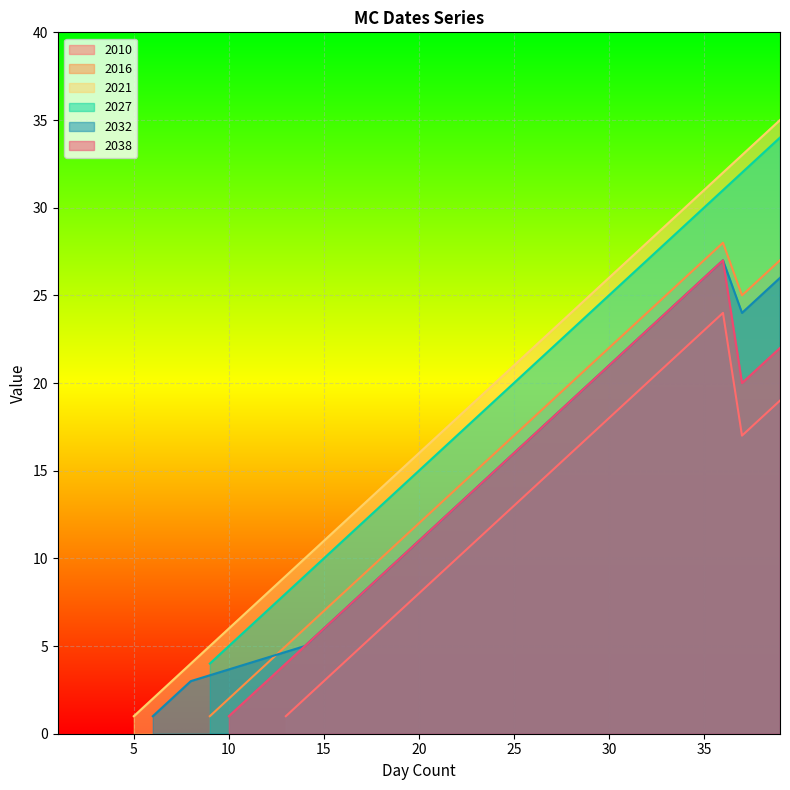

Which has a higher value, 8 or 9?

9